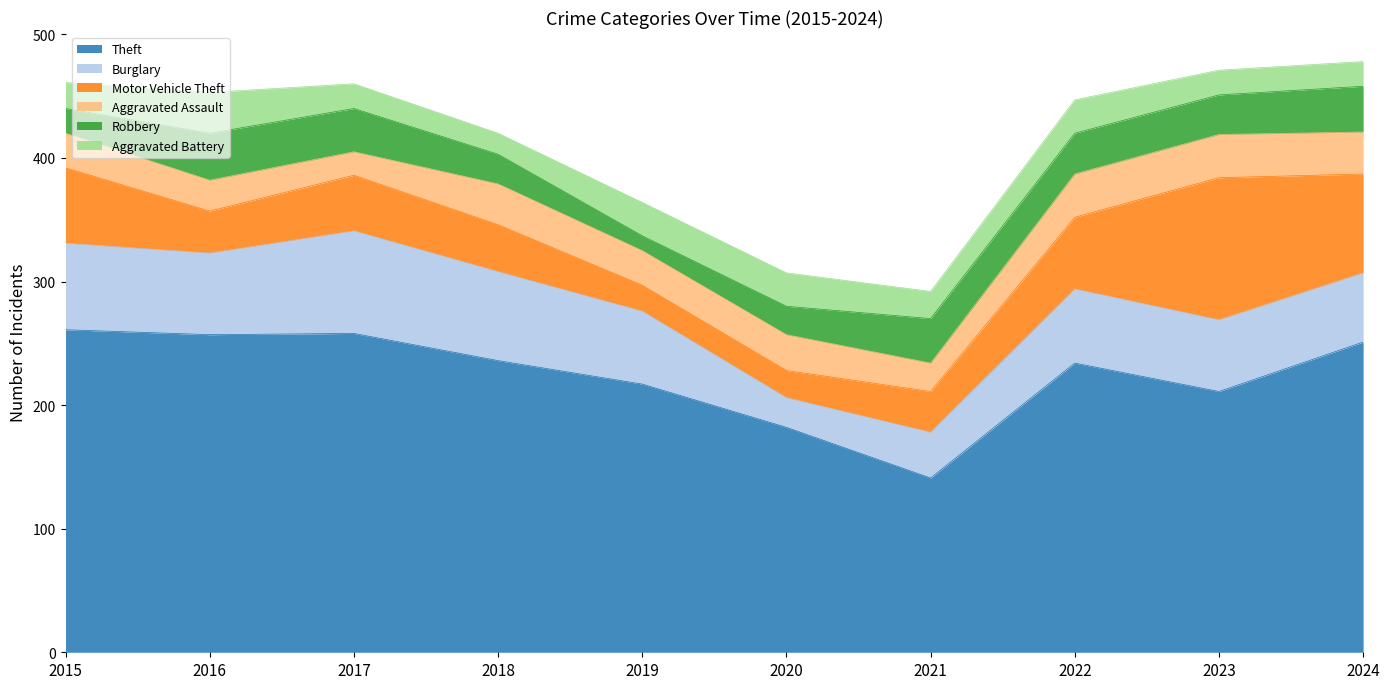

How many interior local valleys does the Motor Vehicle Theft series have?

2